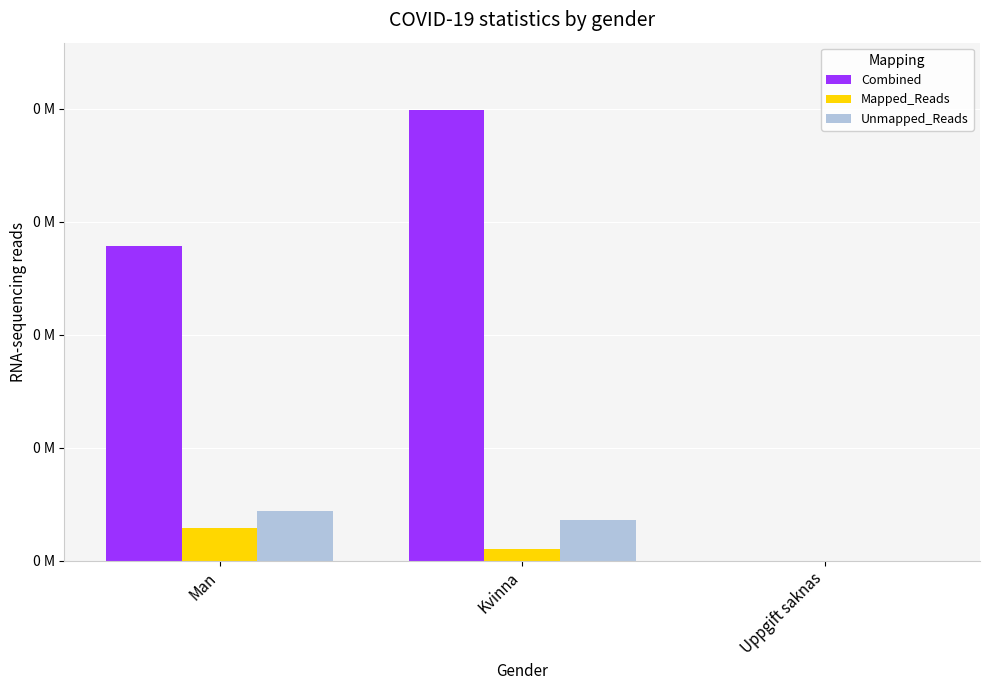

What are all the series names shown in the legend?

Combined, Mapped_Reads, Unmapped_Reads